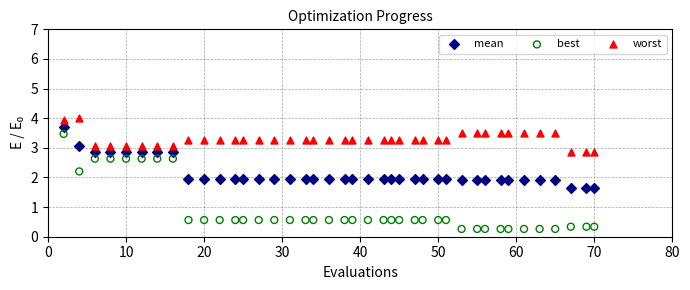

Which series reaches the minimum Y coordinate?

best